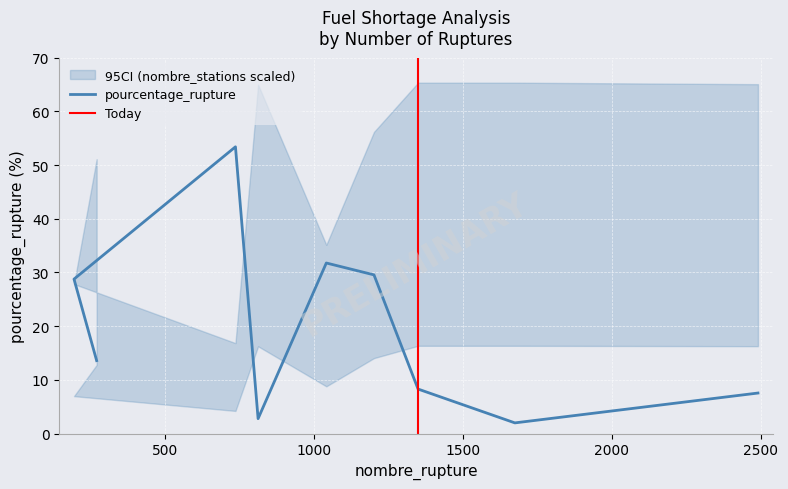

How many data points are less than 13?

4